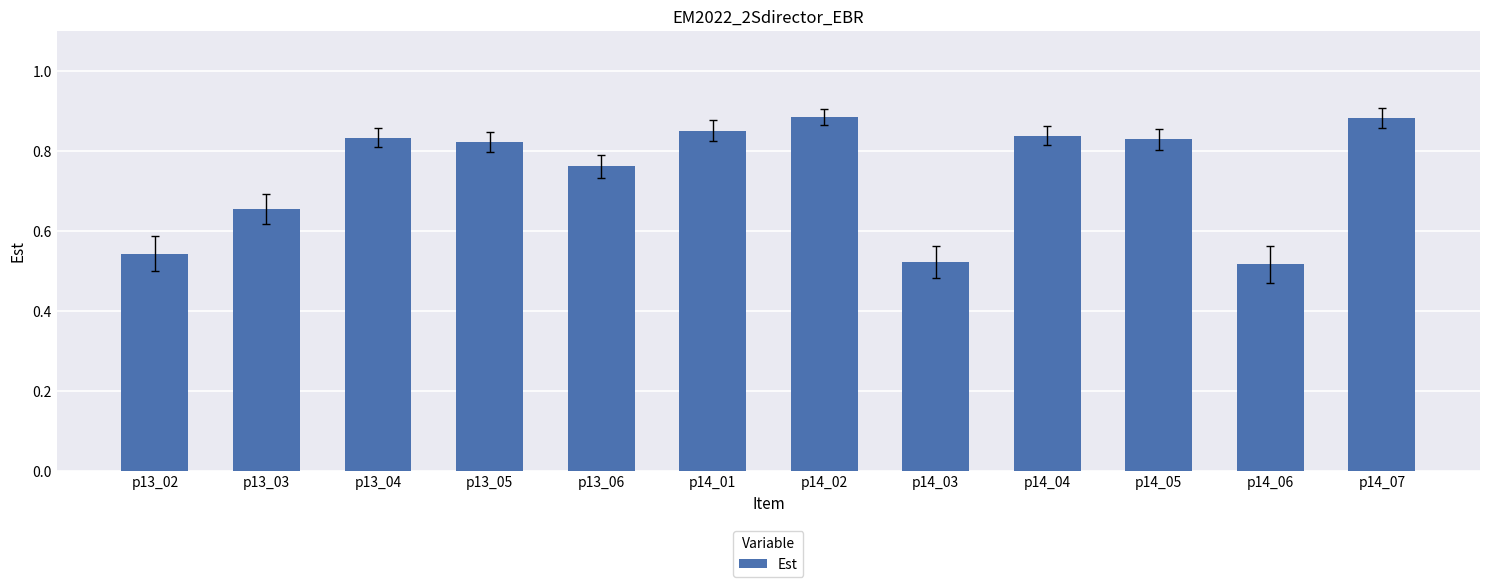

What is the change in value from p13_05 to p14_07?

+0.1